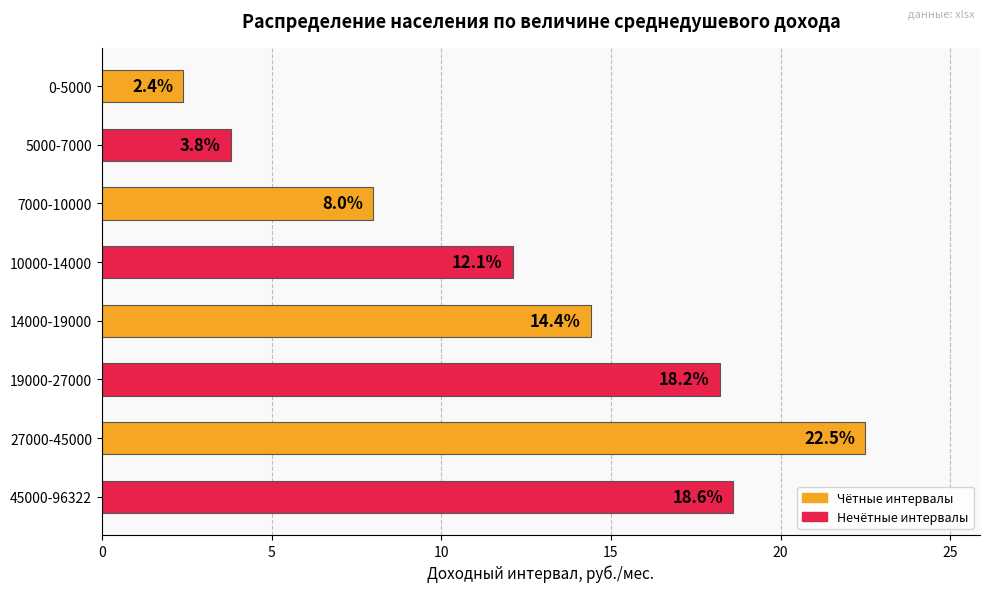

What is the approximate value at 5000-7000?

3.8